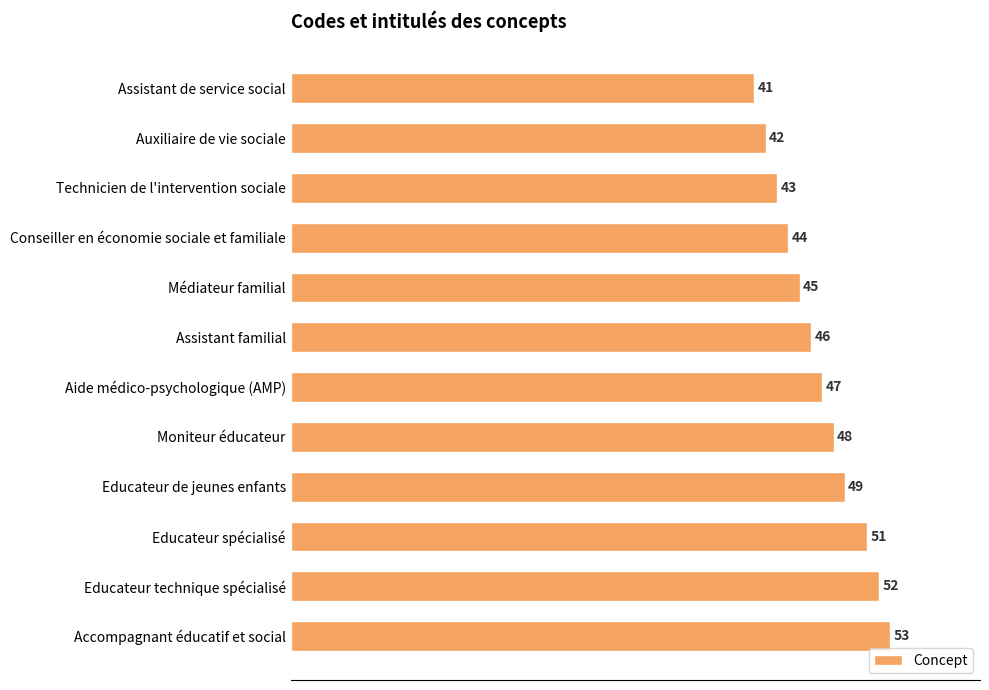

Approximately how many times larger is the value at Educateur technique spécialisé compared to Educateur de jeunes enfants?

1.1